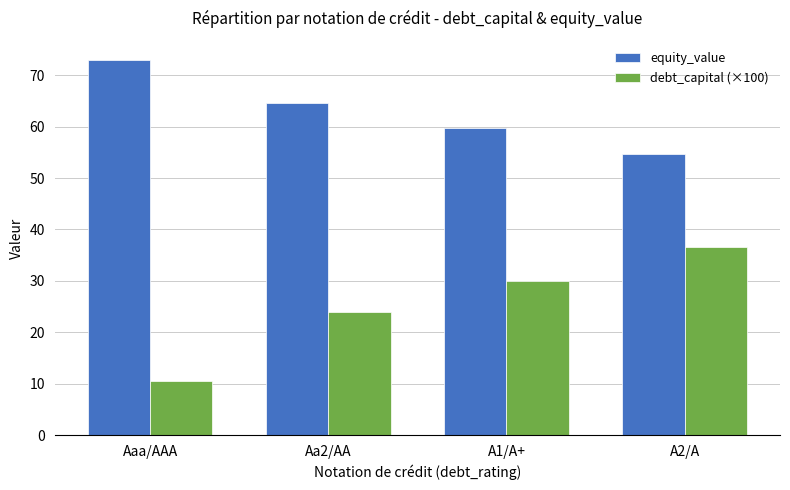

How many values in the equity_value series exceed 64?

2